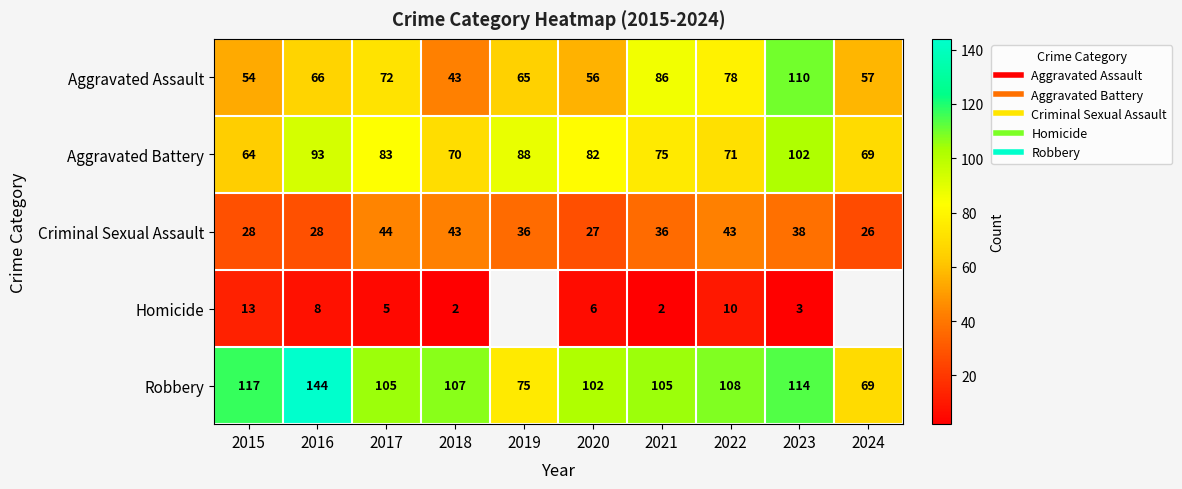

Rank the series at 2022 from highest to lowest value.

Robbery, Aggravated Assault, Aggravated Battery, Criminal Sexual Assault, Homicide